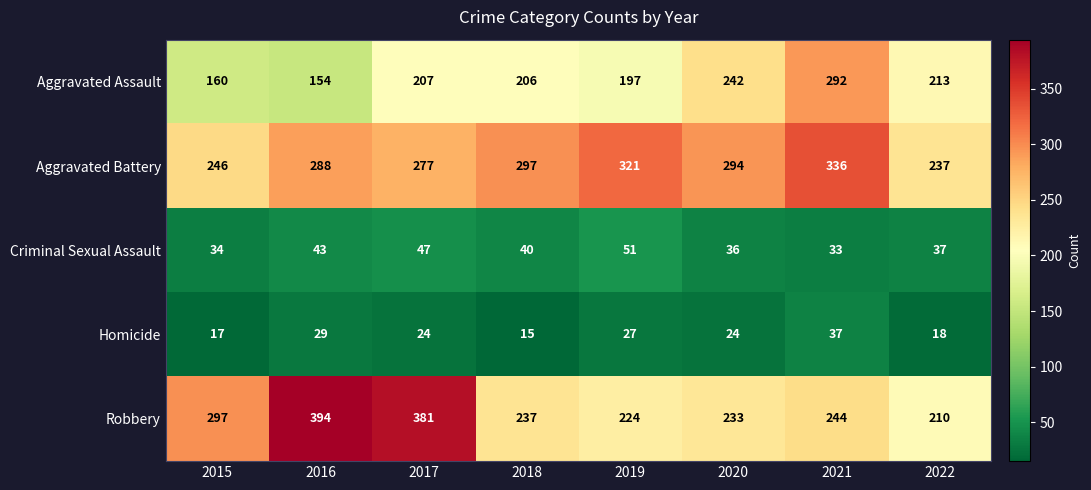

Which series has the largest total across all categories?

Aggravated Battery